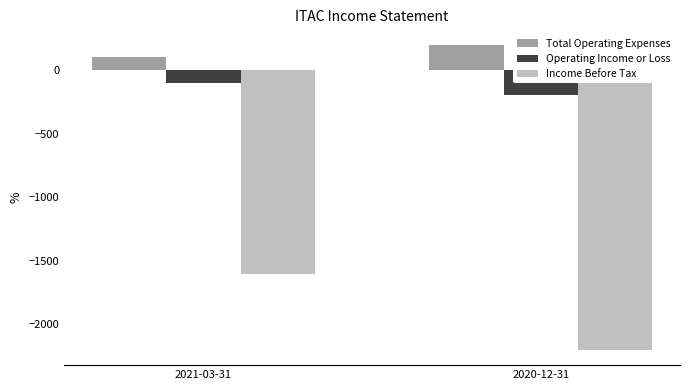

Rank the series at 2020-12-31 from lowest to highest value.

Income Before Tax, Operating Income or Loss, Total Operating Expenses